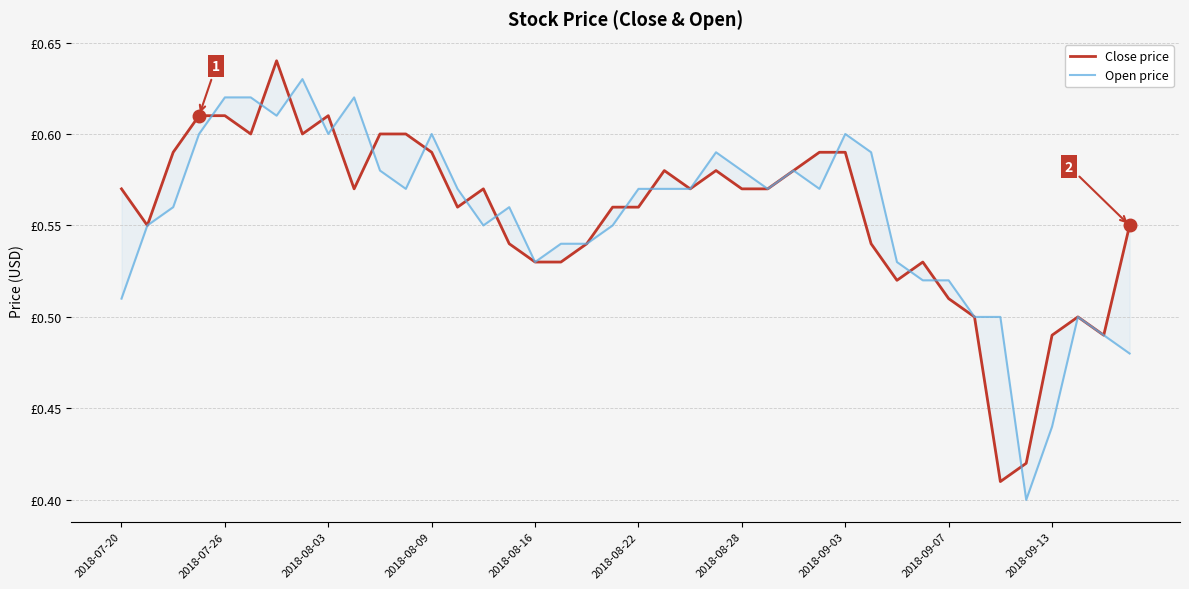

The value of Close price at 18 is 0.5. True or false?

True